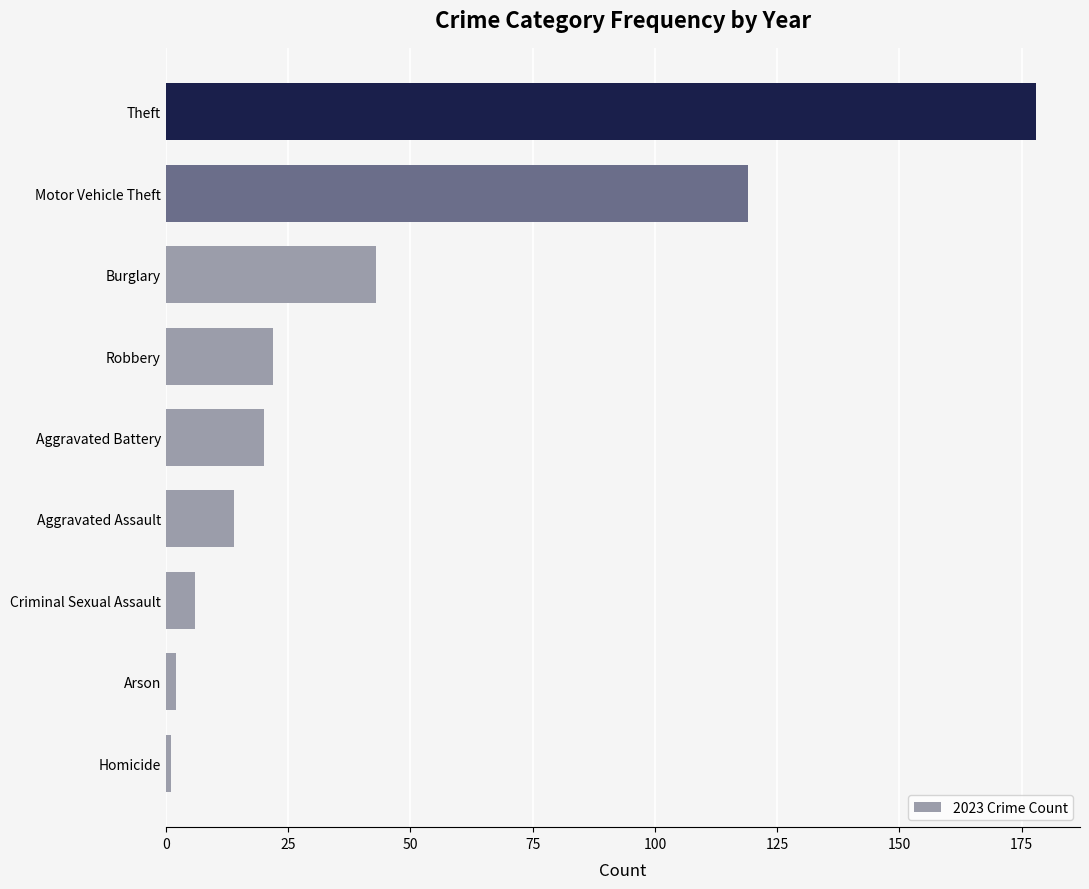

True or false: the data shows 43 at Motor Vehicle Theft.

False